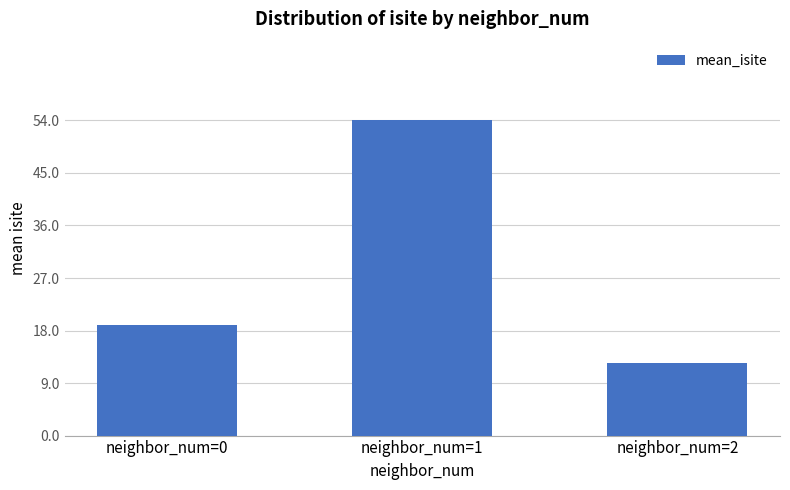

What is the change in value from neighbor_num=0 to neighbor_num=2?

-6.5